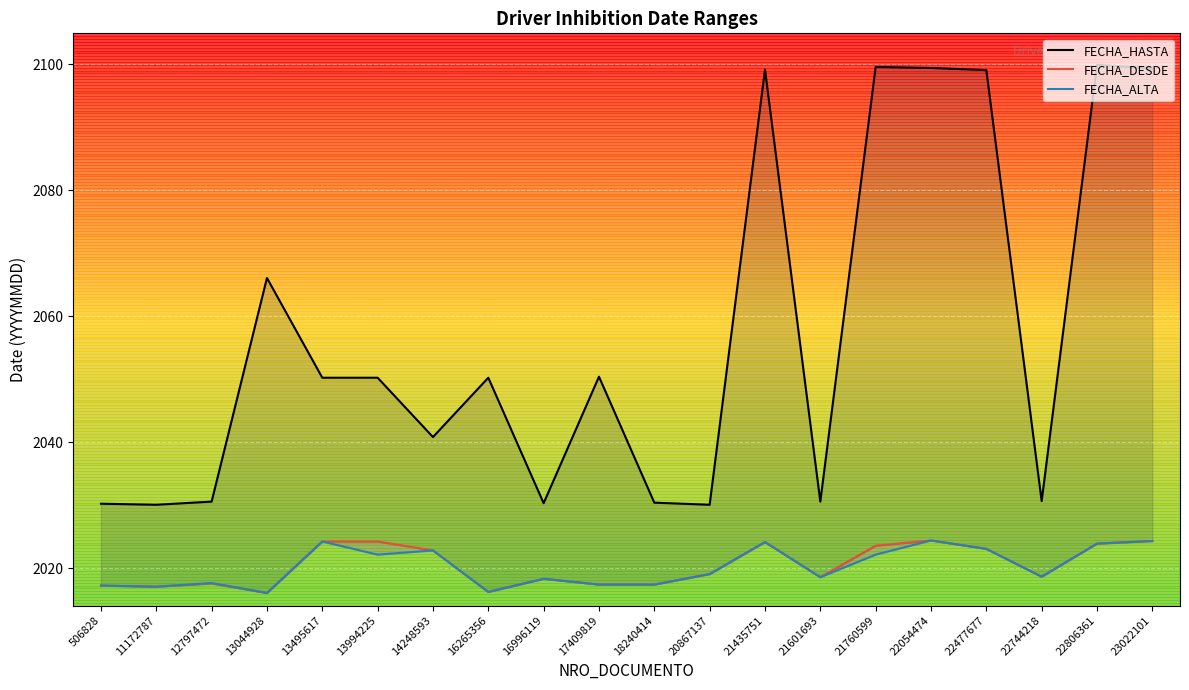

What is the difference between the maximum and second lowest values in the FECHA_ALTA series?

8.2